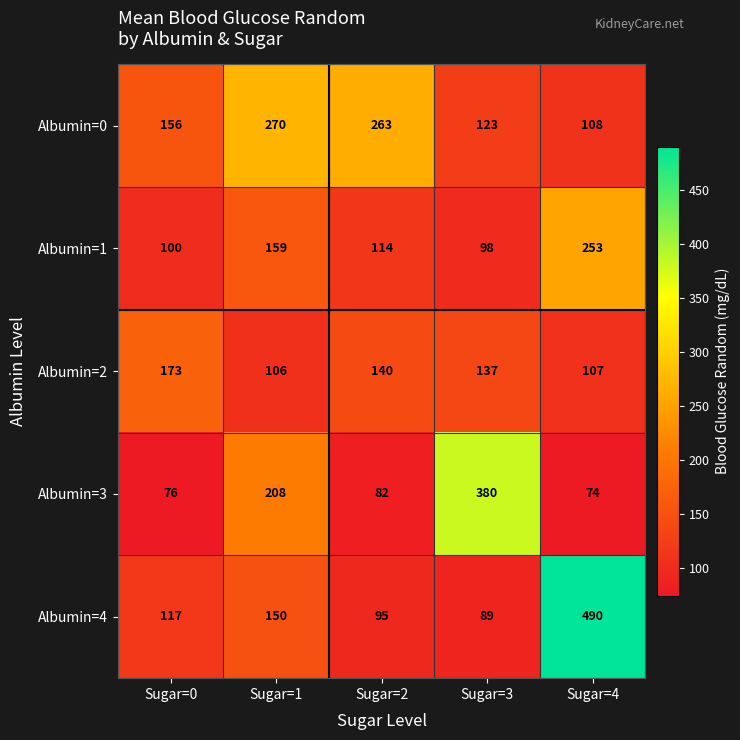

What is the difference between the Albumin=0 values at Sugar=0 and Sugar=2?

107